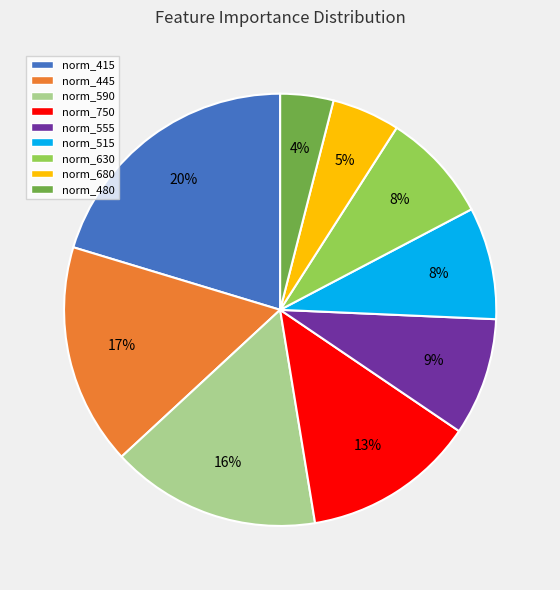

Is it true that norm_480 is 4% of the pie?

True